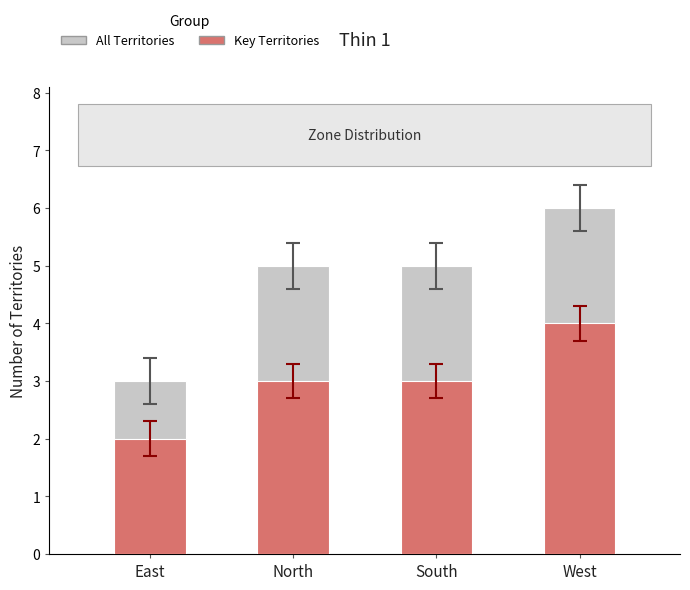

What is the label of the 2nd bar from the right?

South